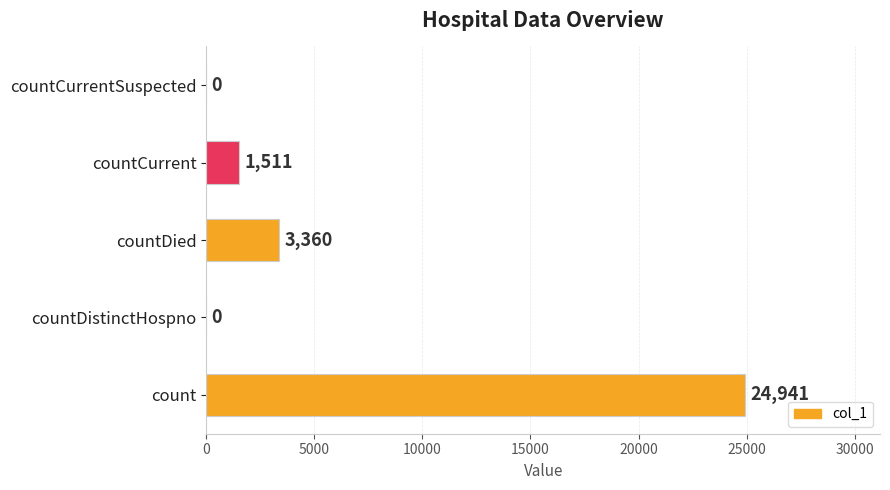

Reading top to bottom, list all the values displayed in this chart.

countCurrentSuspected=0	countCurrent=1511	countDied=3360	countDistinctHospno=0	count=24941